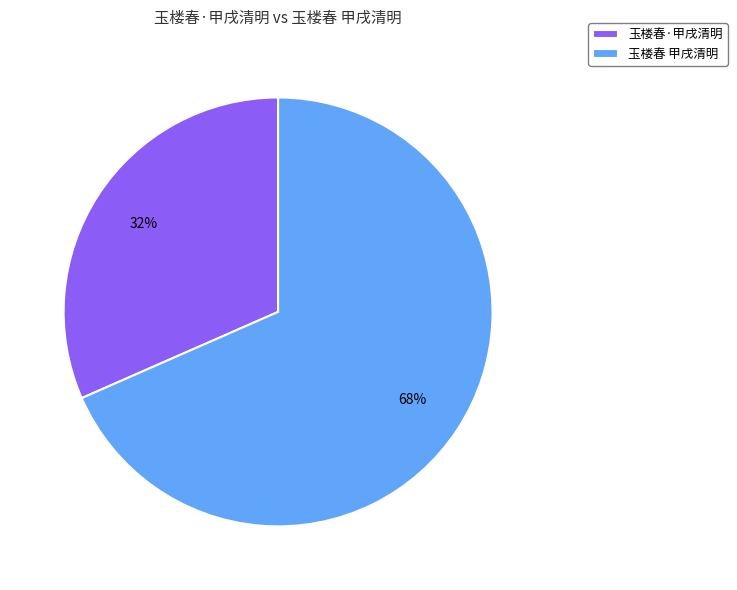

Which category has the smallest portion of the pie?

玉楼春·甲戌清明